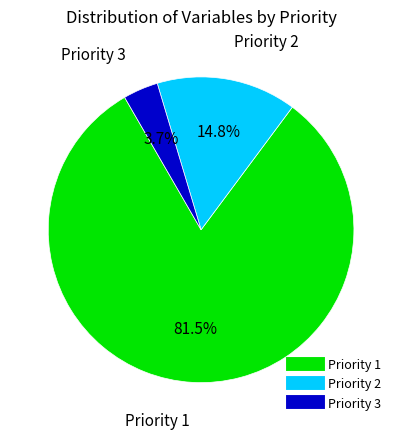

Is there any slice that represents more than half of the pie?

Yes